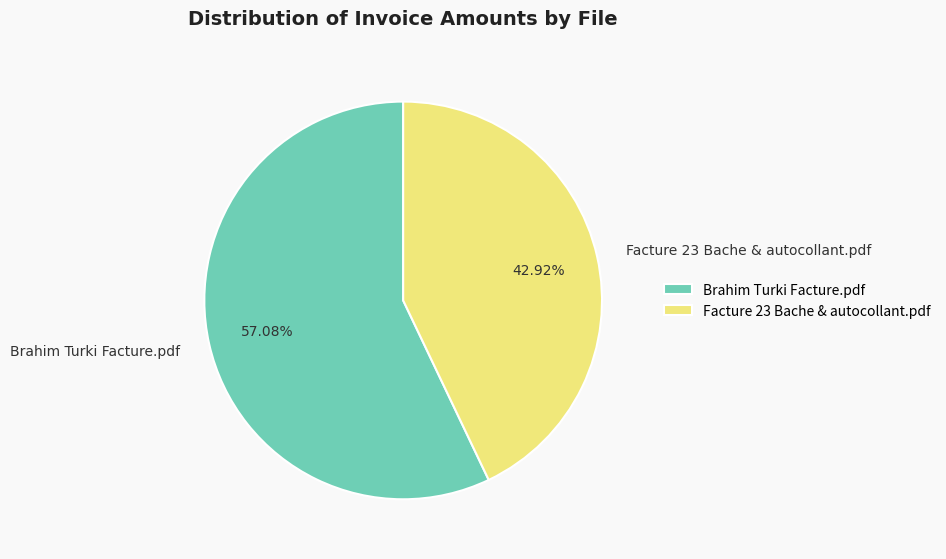

The Brahim Turki Facture.pdf slice represents 68% of the pie. True or false?

False